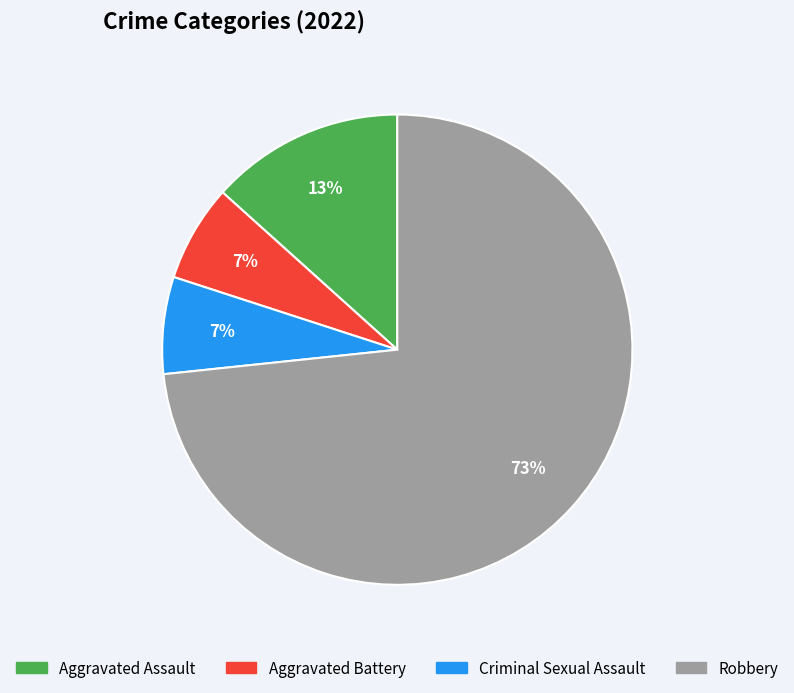

How many segments does this pie chart have?

4